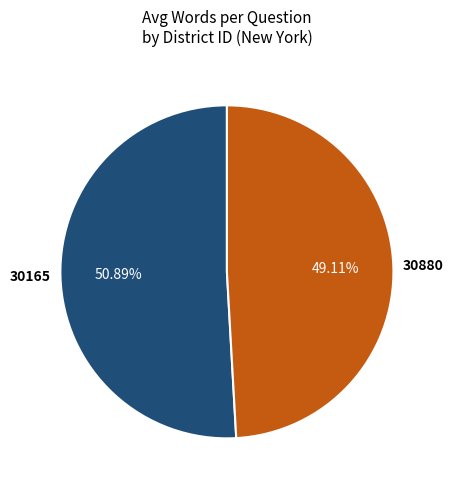

Does any single category account for the majority?

Yes